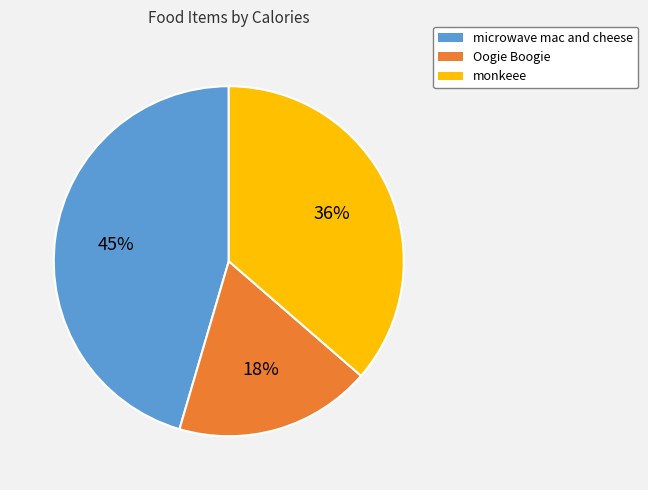

What is the largest slice in the pie chart?

microwave mac and cheese